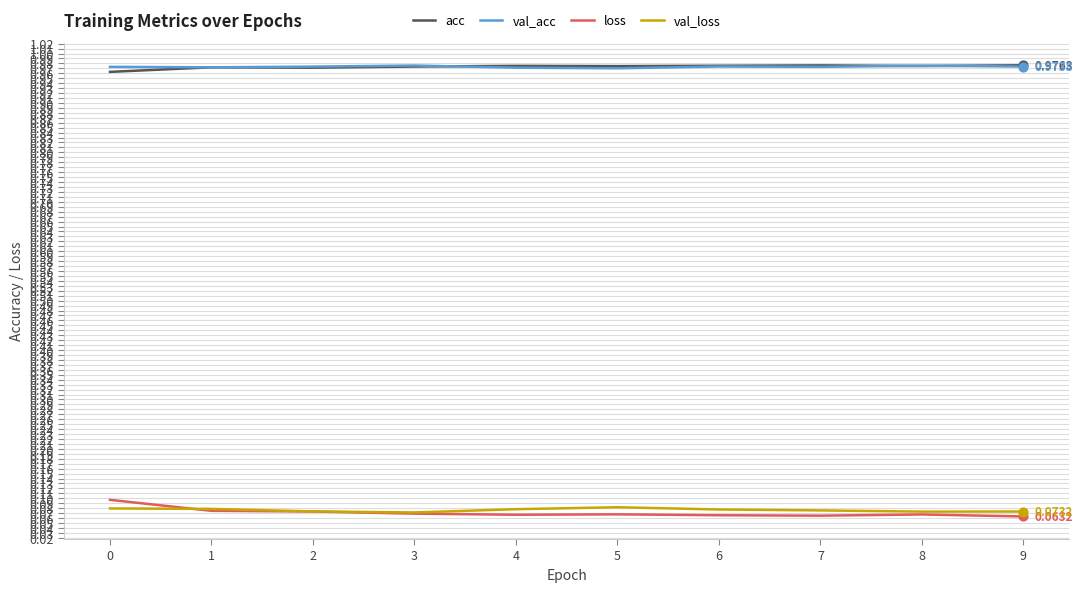

True or false: acc and loss intersect in this chart.

False